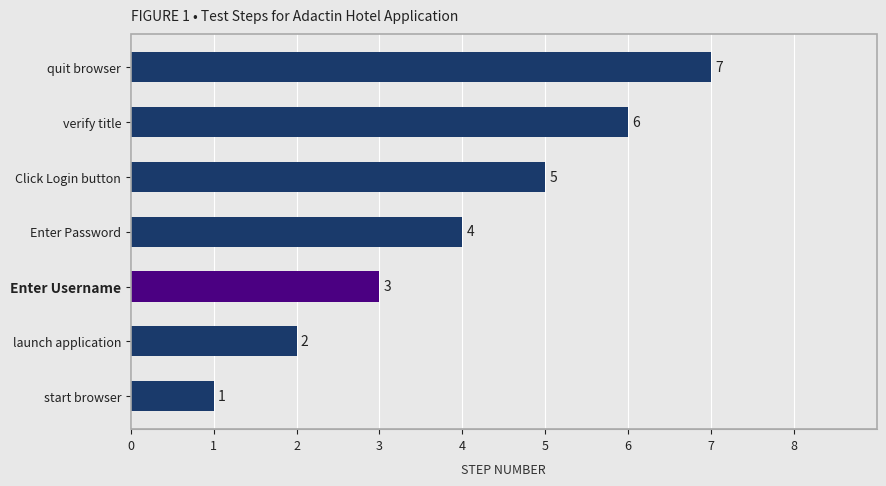

Is it true that the value at Enter Username is 5?

False